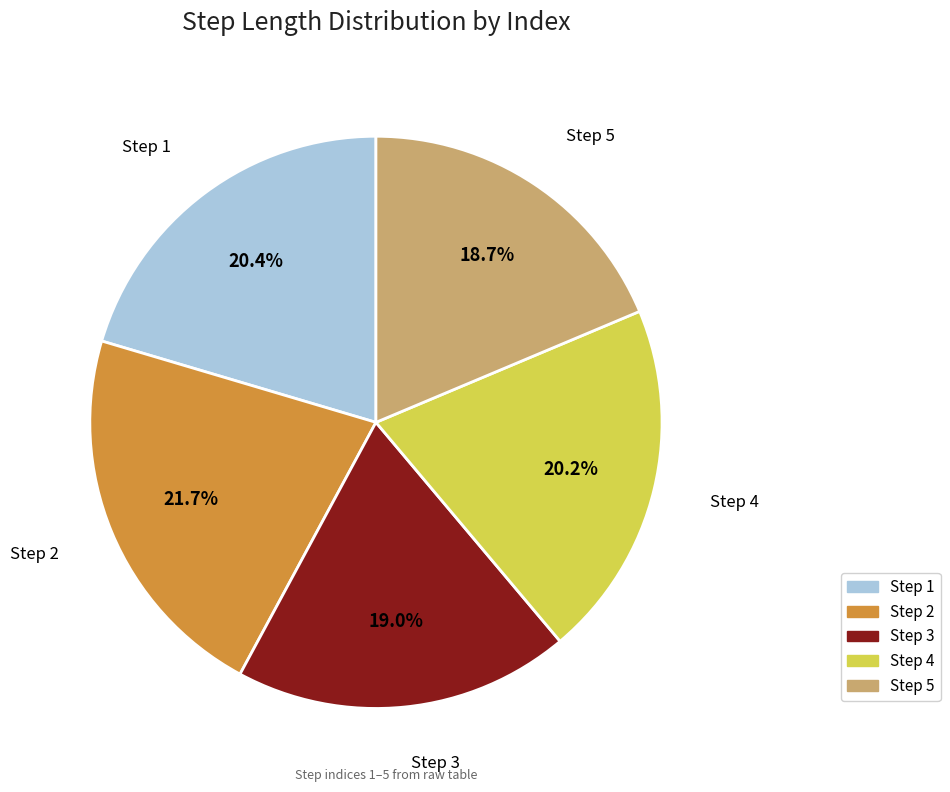

Which slice is the largest?

Step 2